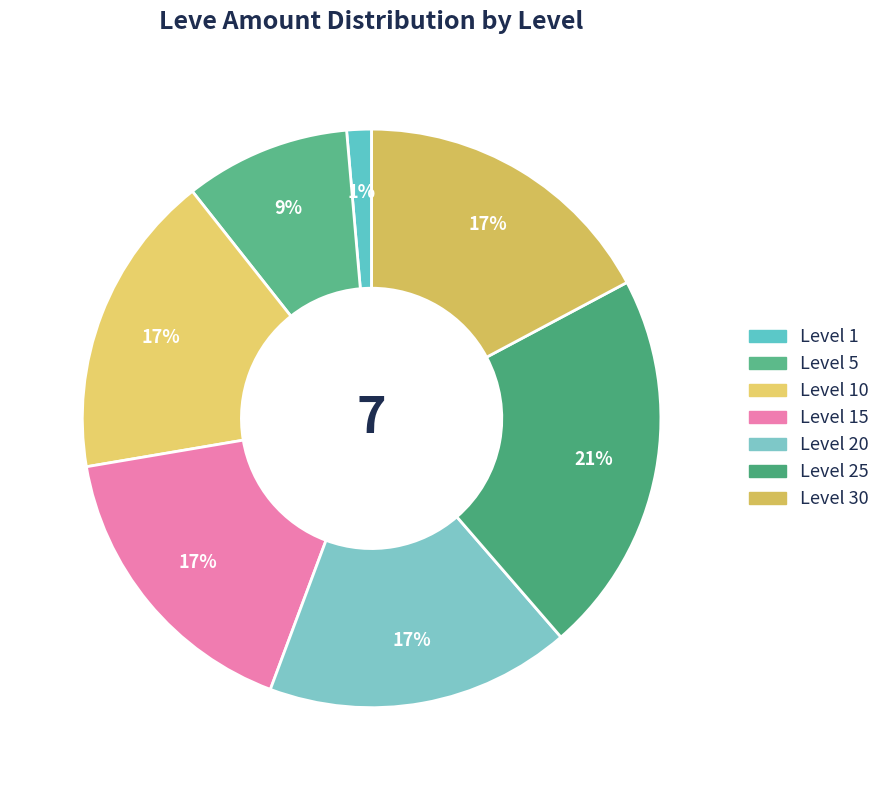

Which slice is the largest?

Level 25